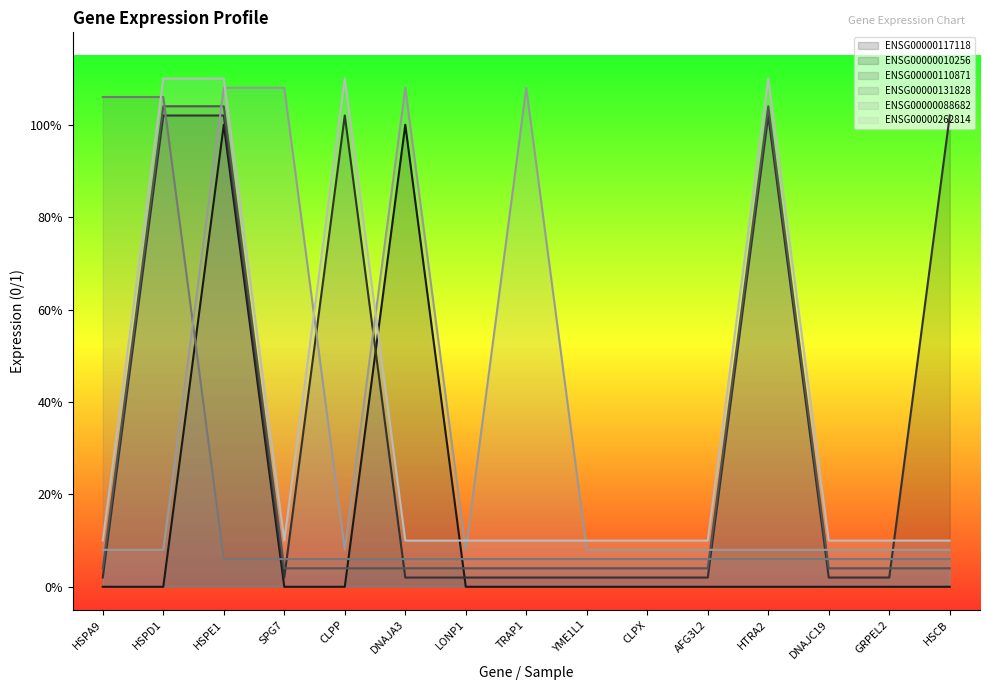

Between DNAJA3 and YME1L1, which series saw the biggest shift?

ENSG00000117118